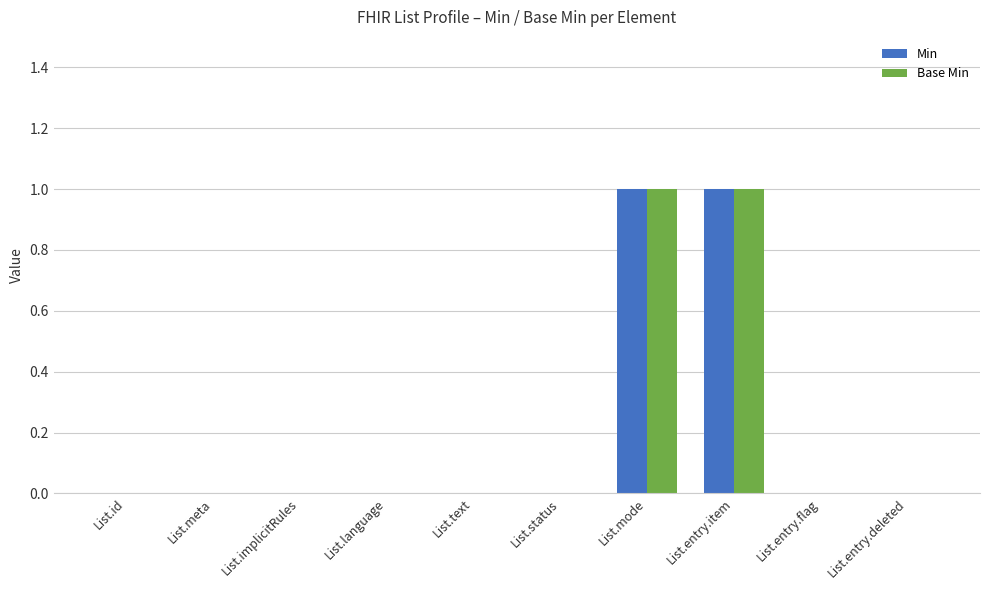

True or false: Min has a value of 1 at List.meta.

False